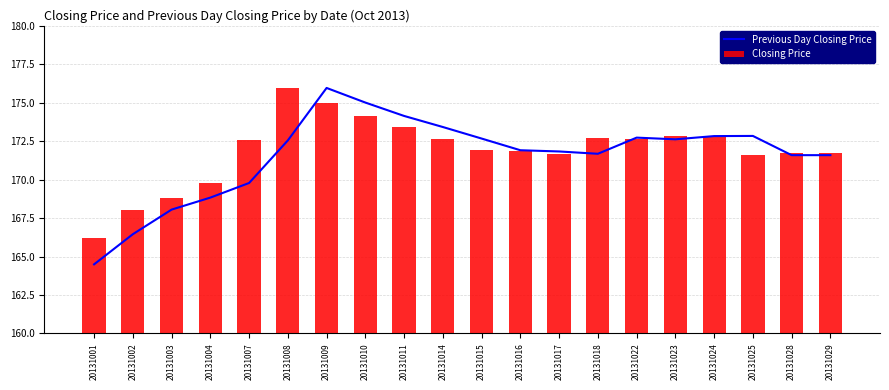

List the labels in order of Previous Day Closing Price value, largest first.

20131009, 20131010, 20131011, 20131014, 20131025, 20131024, 20131022, 20131015, 20131023, 20131008, 20131016, 20131017, 20131018, 20131028, 20131029, 20131007, 20131004, 20131003, 20131002, 20131001